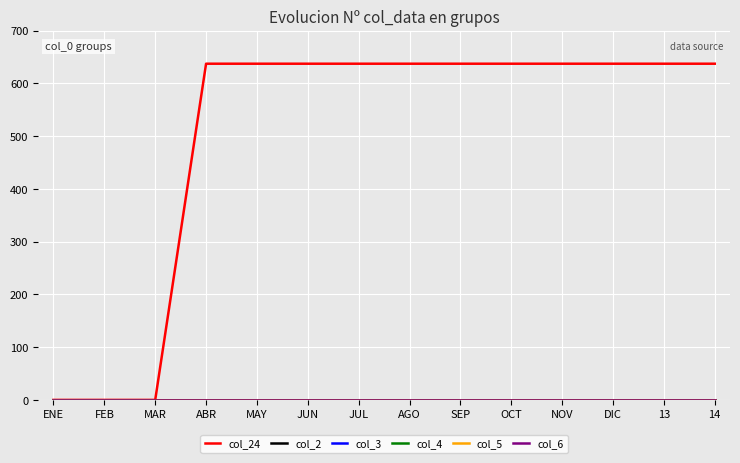

What is the total value across all series at ABR?

637.2